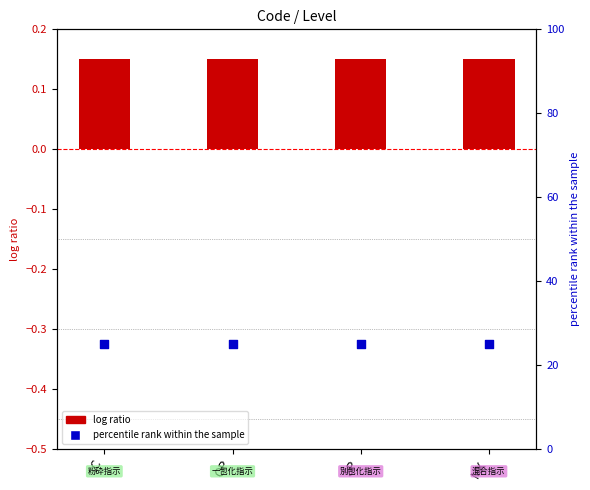

Is the value of Level at SP greater than the value of percentile rank within the sample at C?

No